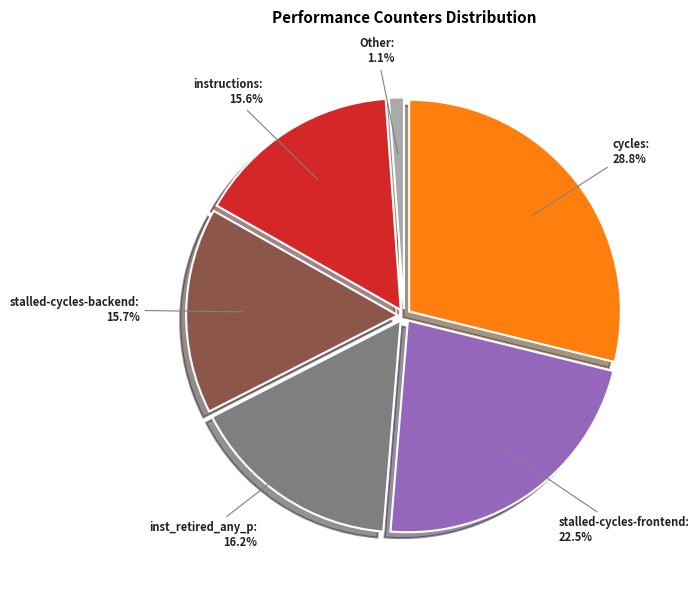

To the nearest percent, what is the difference between the largest and smallest slice percentages?

28%